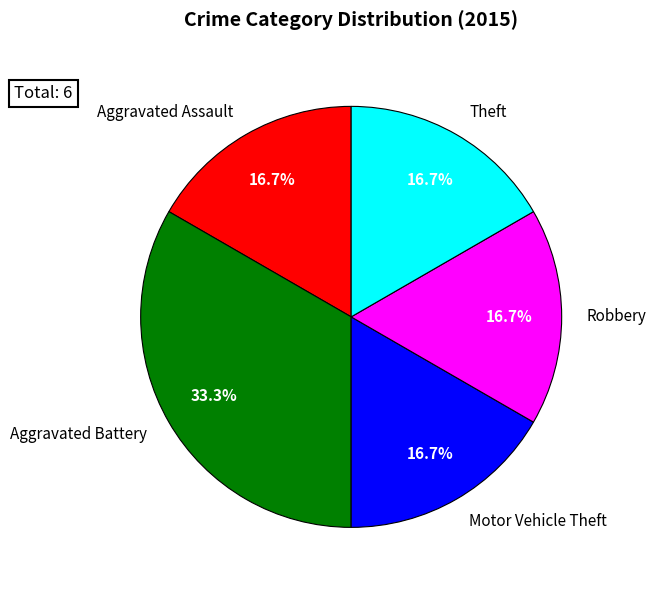

How many slices are in this pie chart?

5